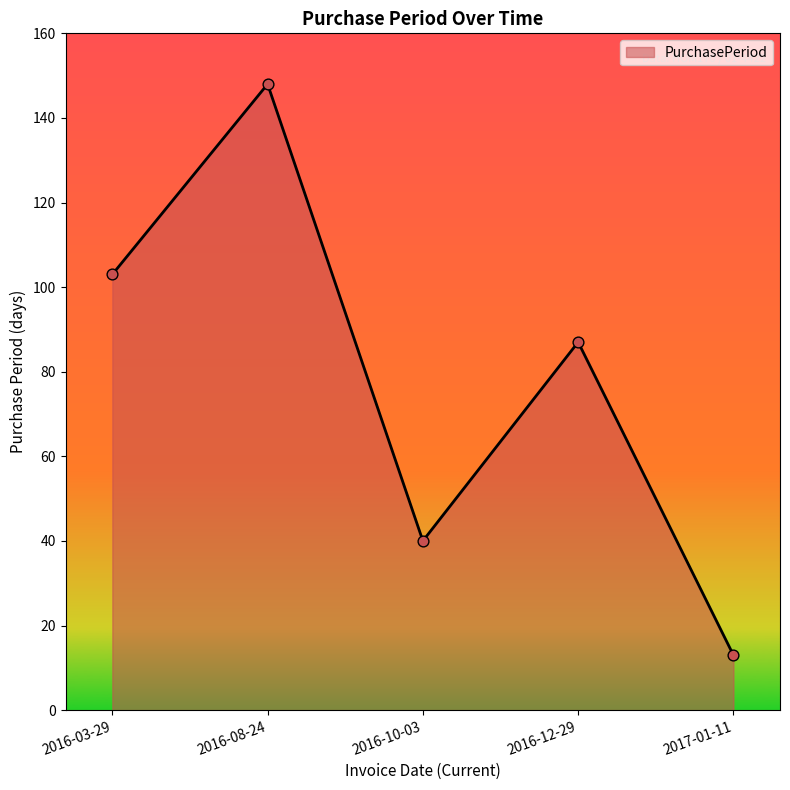

Which has a higher value, 2016-10-03 or 2016-12-29?

2016-12-29